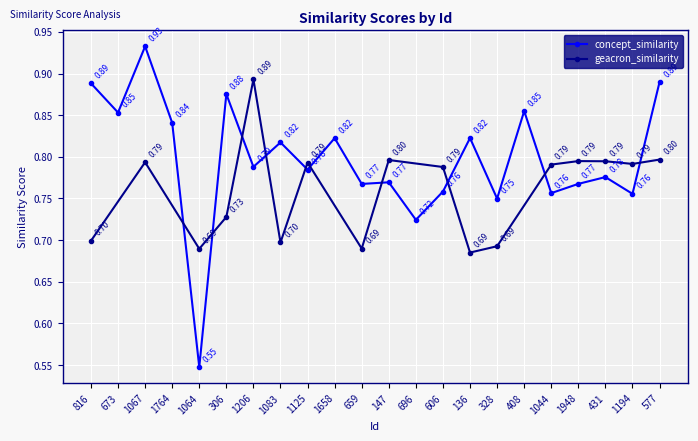

What is the maximum value shown in the chart?

0.9